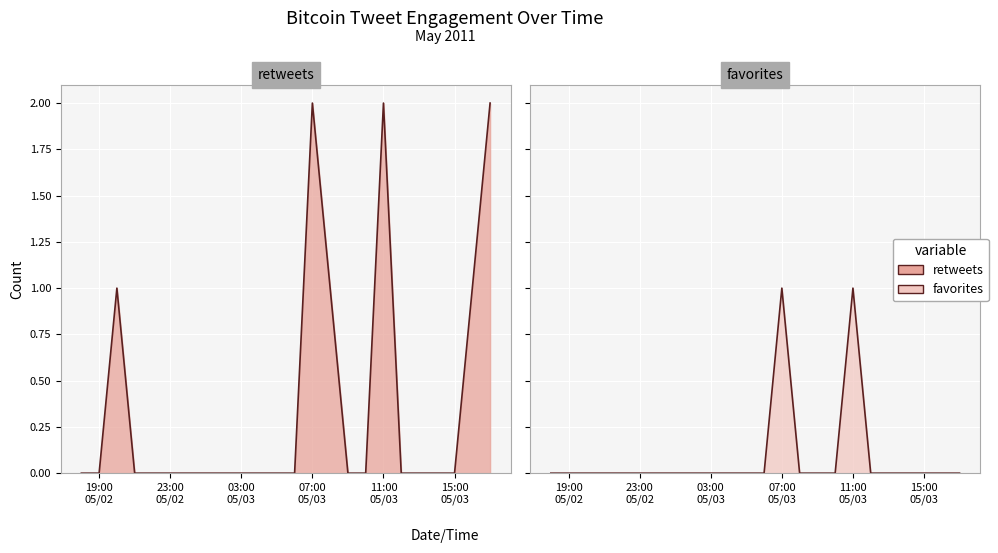

What is the difference between the second highest and second lowest values in the favorites series?

1